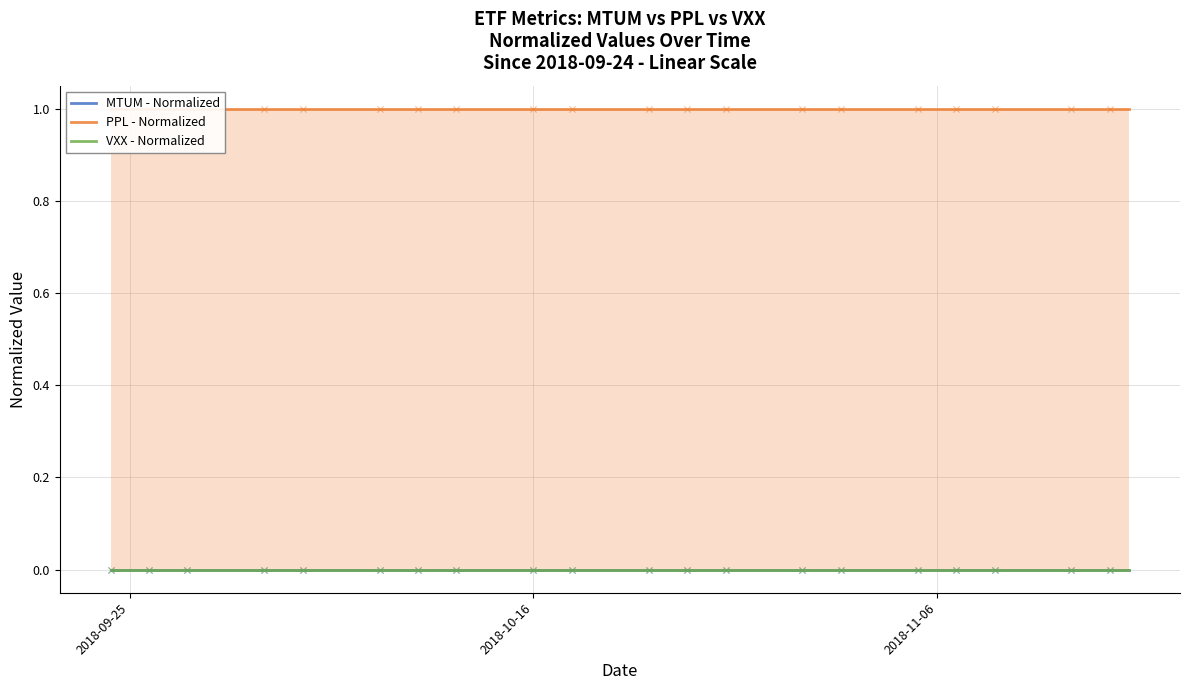

Which series has the largest total across all categories?

PPL - Normalized